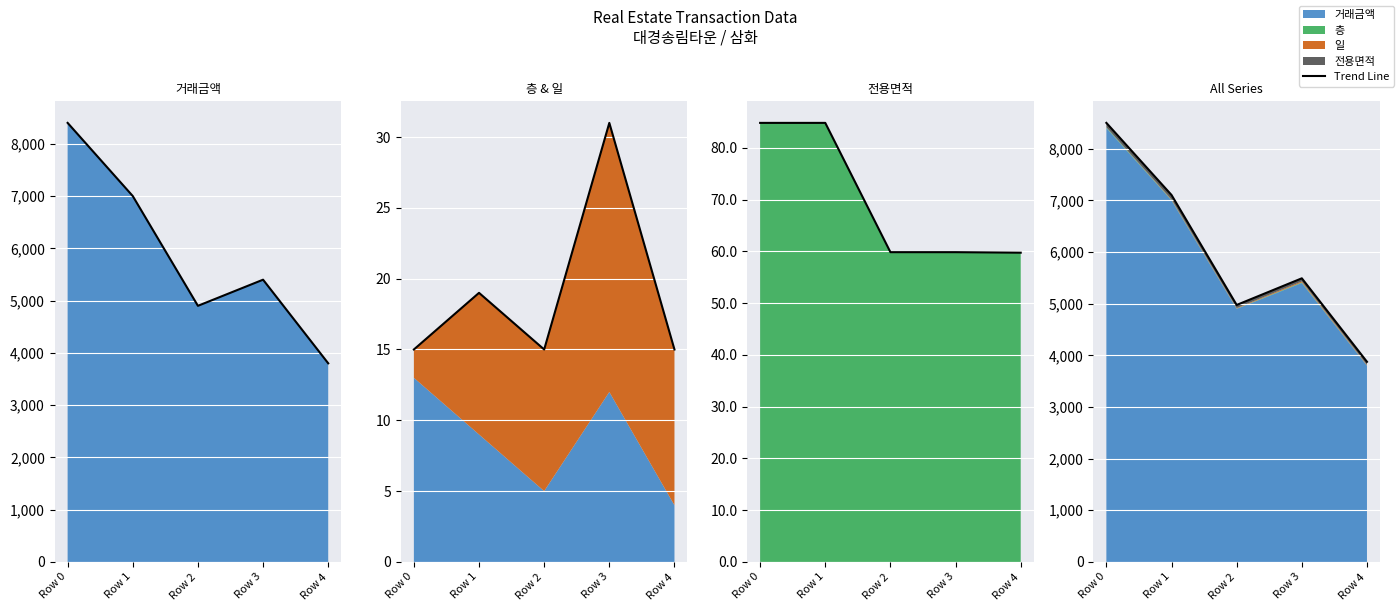

True or false: Total Trend and Trend 거래금액 cross at least once.

False